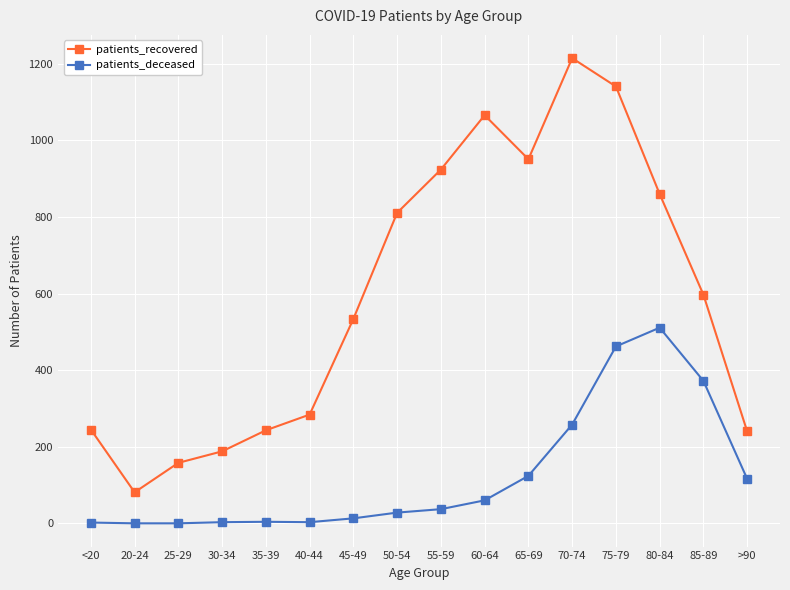

Is this an area chart (filled region under the line)?

No